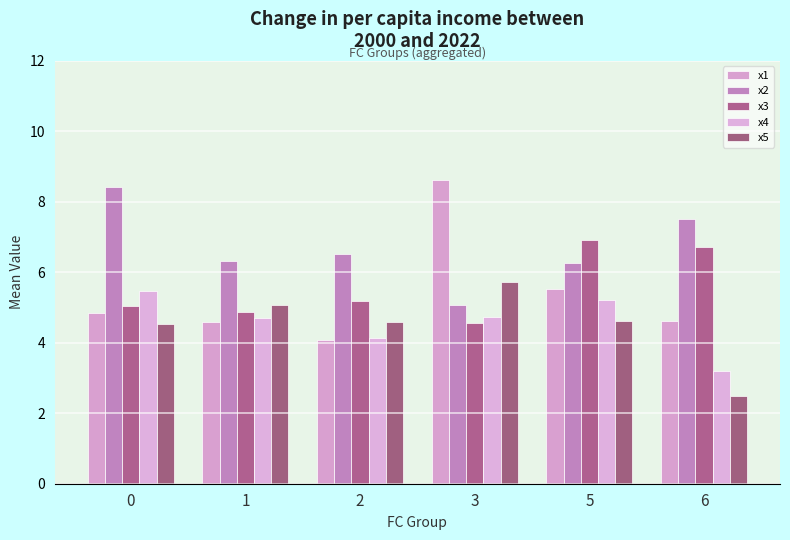

List the labels in order of x5 value, largest first.

3, 1, 5, 2, 0, 6